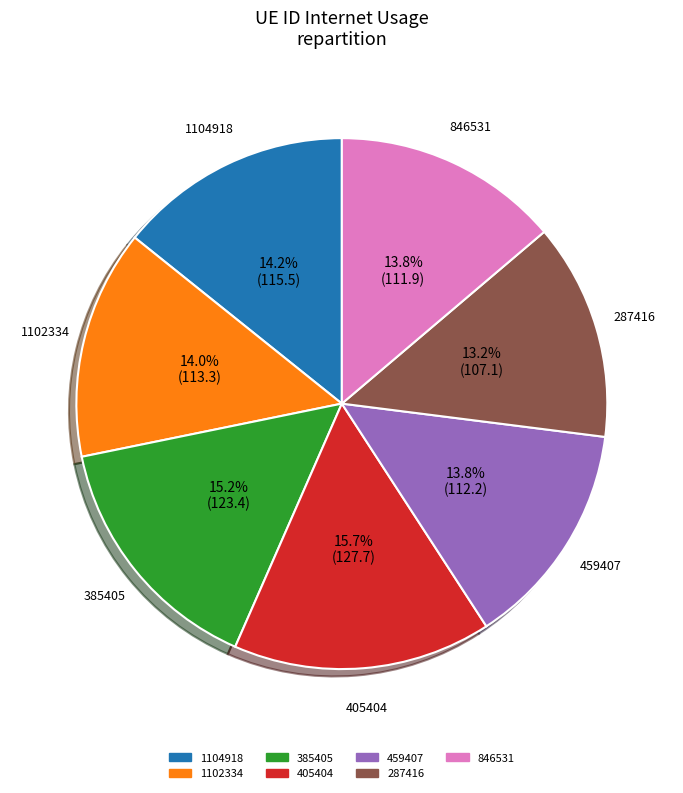

Is it true that 385405 is 22% of the pie?

False